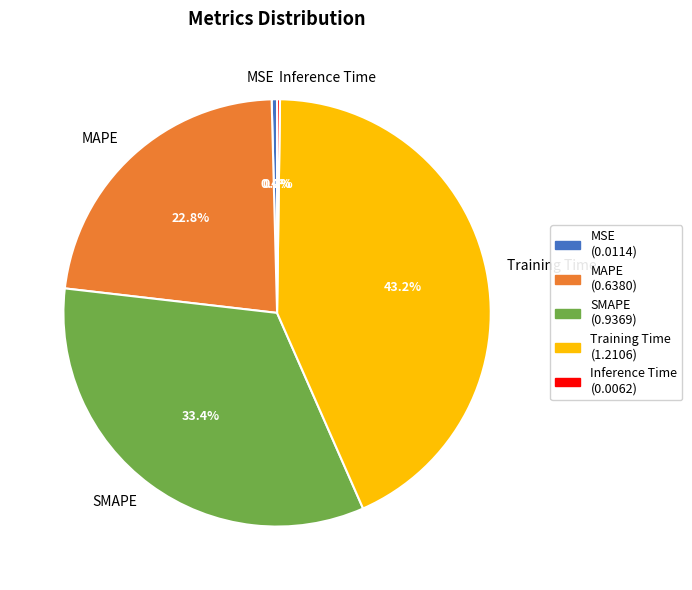

Which category has the biggest portion of the pie?

Training Time